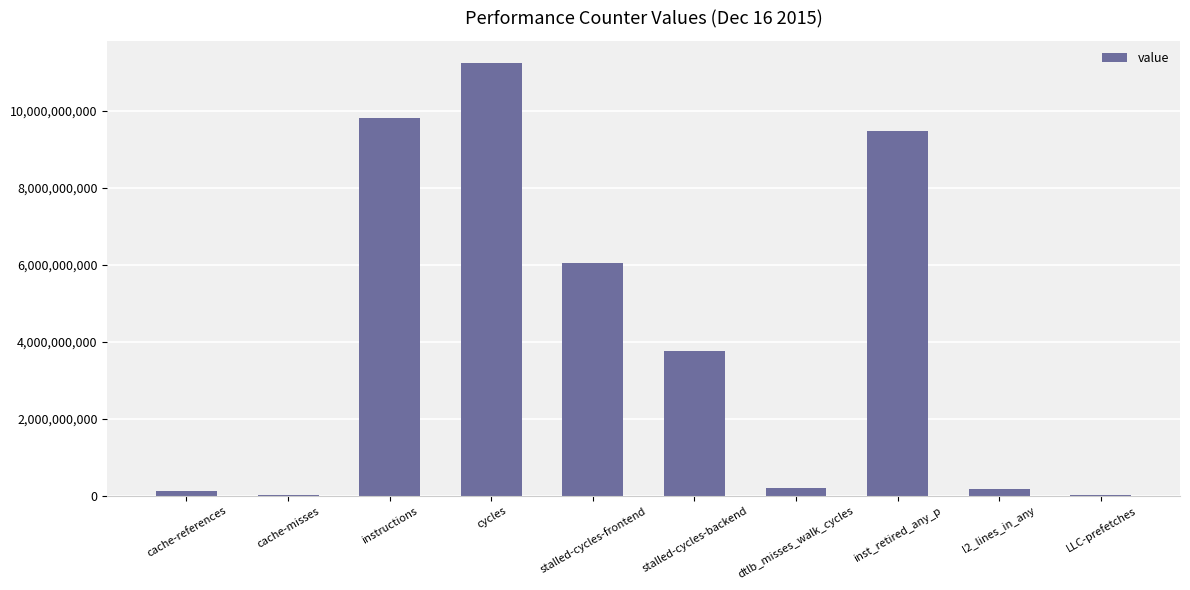

What is the change in value from cache-misses to l2_lines_in_any?

+154915131